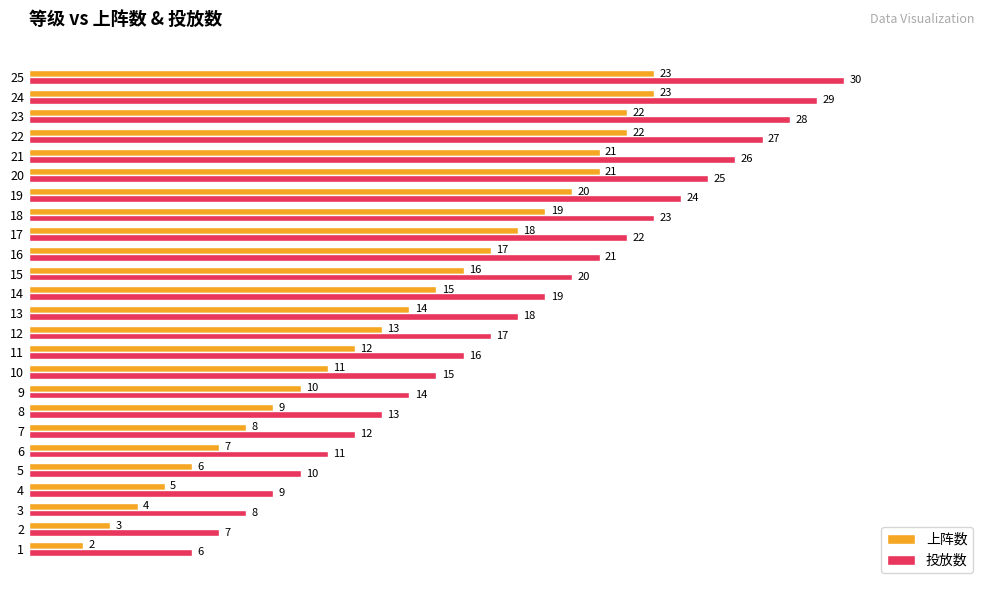

What is the average value of the 投放数 series?

18